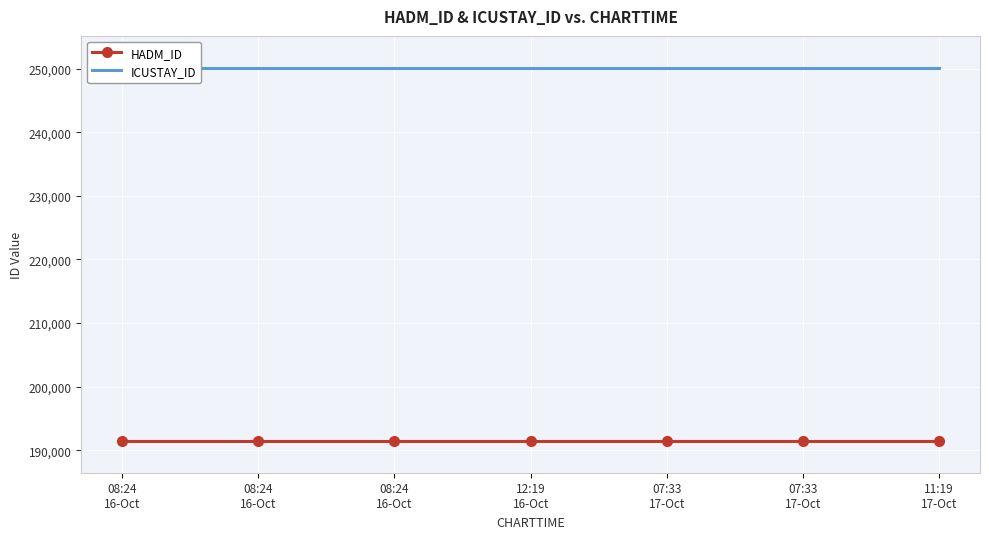

What is the lowest value of the ICUSTAY_ID series?

250131